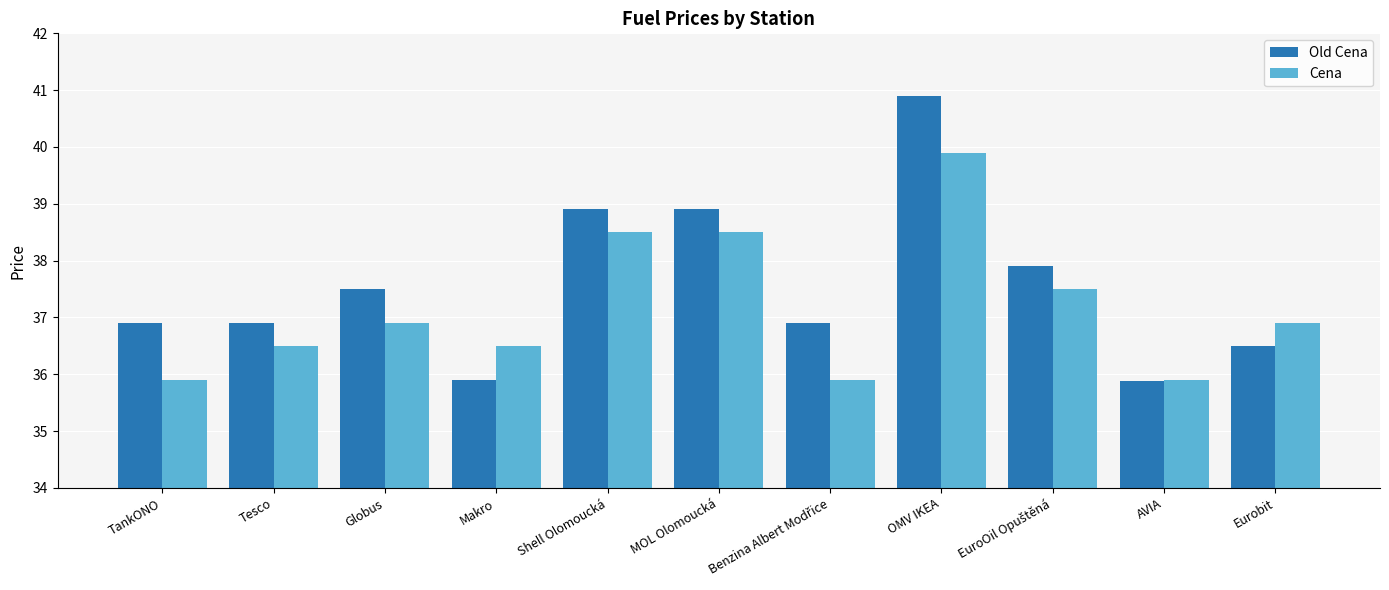

Rank the series by their average value, from highest to lowest.

Old Cena, Cena